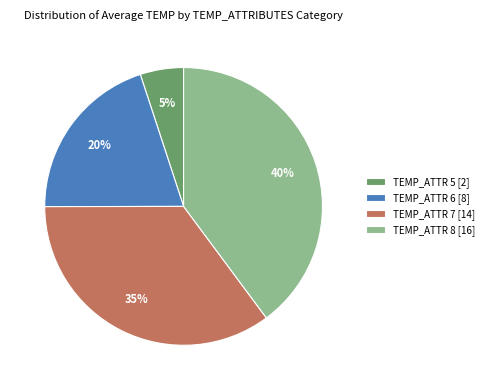

How many slices are in this pie chart?

4